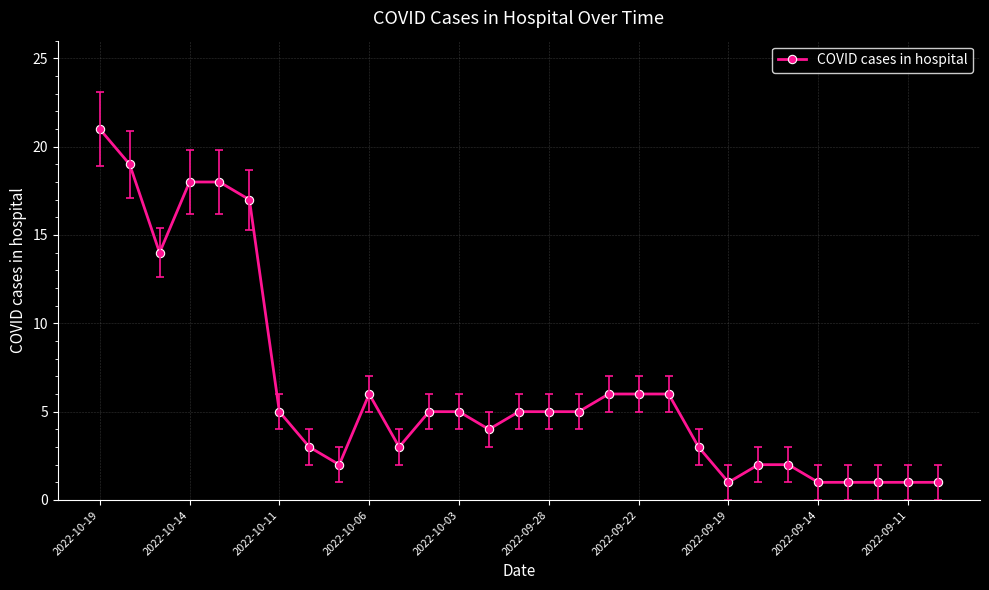

How many data points does each series have?

29